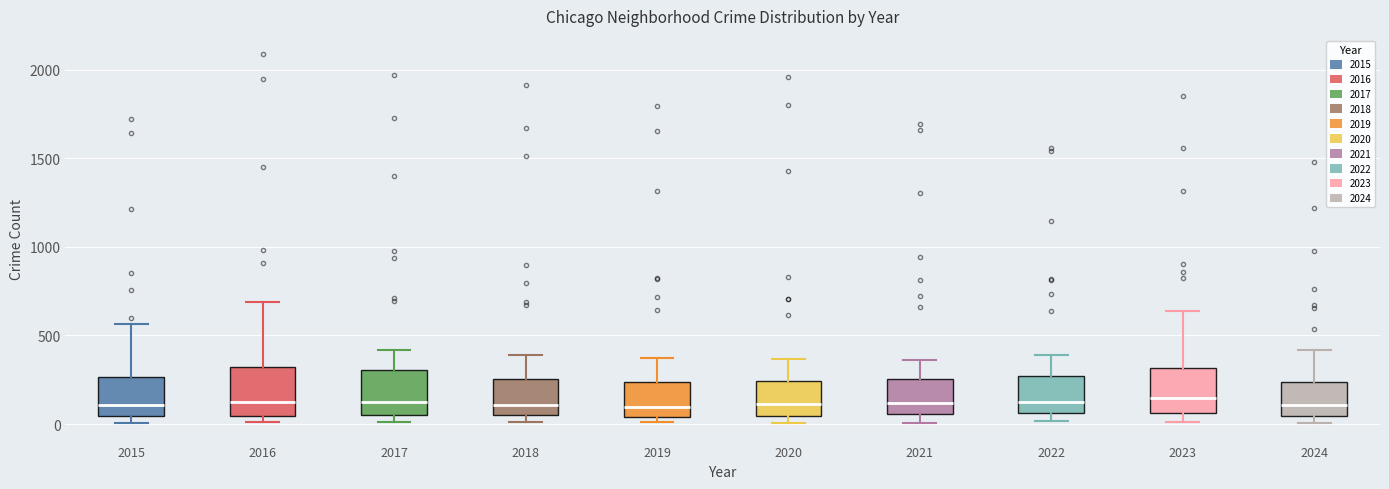

Reading left to right, transcribe this box plot: for each box, give where its median line is, the range the box spans, and where its two whiskers end, as read against the y-axis. The values are not printed on the chart, so give them approximately, as read against the axis.

2015: median 100, box 50 to 250, whiskers 0 to 550
2016: median 150, box 50 to 300, whiskers 0 to 700
2017: median 100, box 50 to 300, whiskers 0 to 400
2018: median 100, box 50 to 250, whiskers 0 to 400
2019: median 100, box 50 to 250, whiskers 0 to 400
2020: median 100, box 50 to 250, whiskers 0 to 350
2021: median 100, box 50 to 250, whiskers 0 to 350
2022: median 100, box 50 to 250, whiskers 0 to 400
2023: median 150, box 50 to 300, whiskers 0 to 650
2024: median 100, box 50 to 250, whiskers 0 to 400